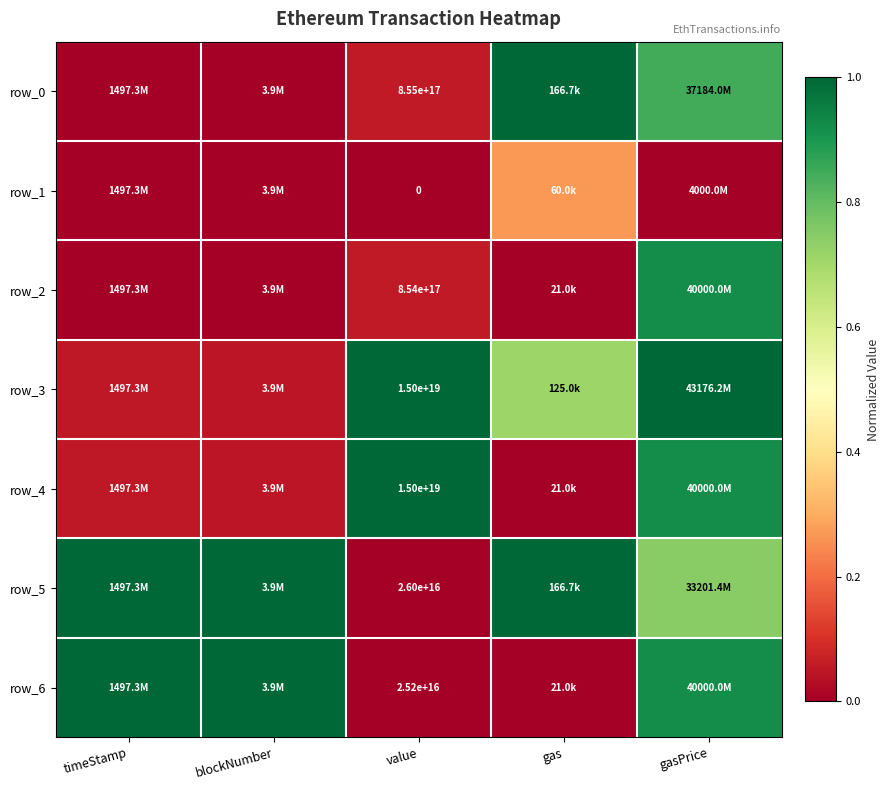

What is the difference between the second highest and minimum values in the row_5 series?

1.0